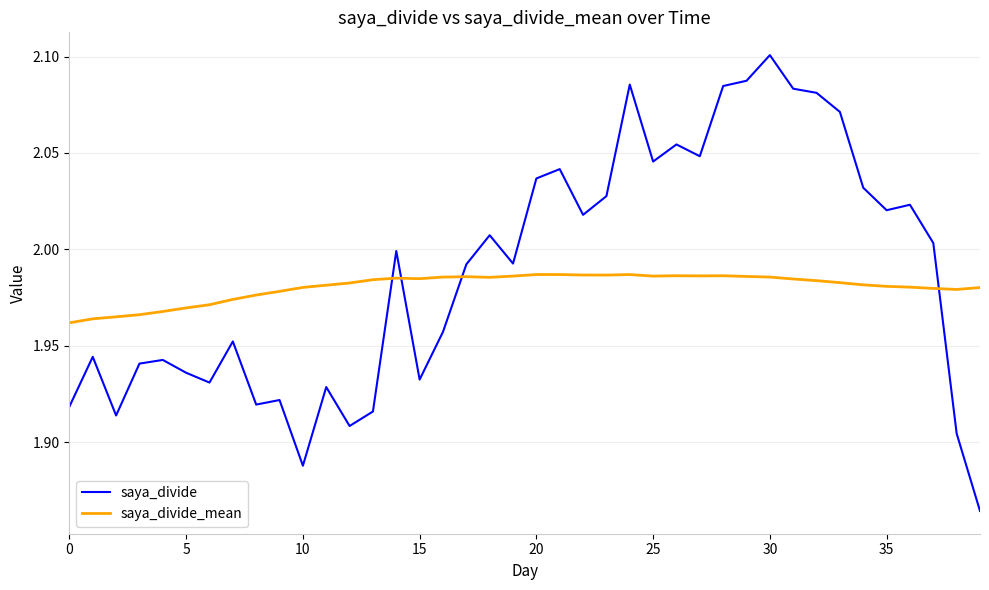

Which series ends up on top after the final intersection of saya_divide_mean and saya_divide?

saya_divide_mean